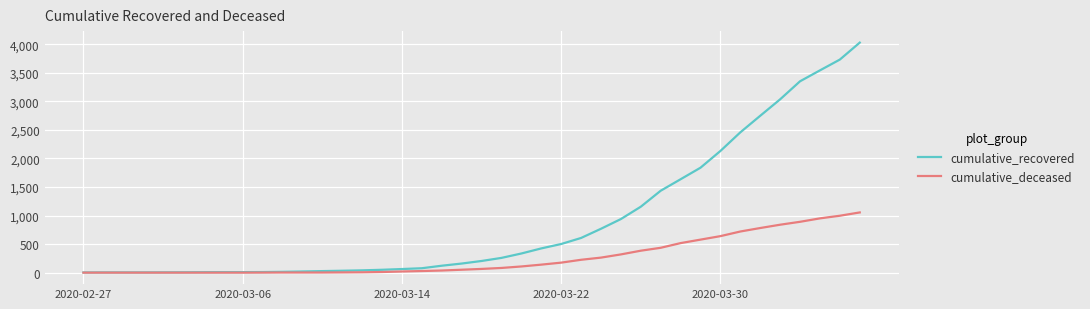

Which series has the largest range (max minus min)?

cumulative_recovered